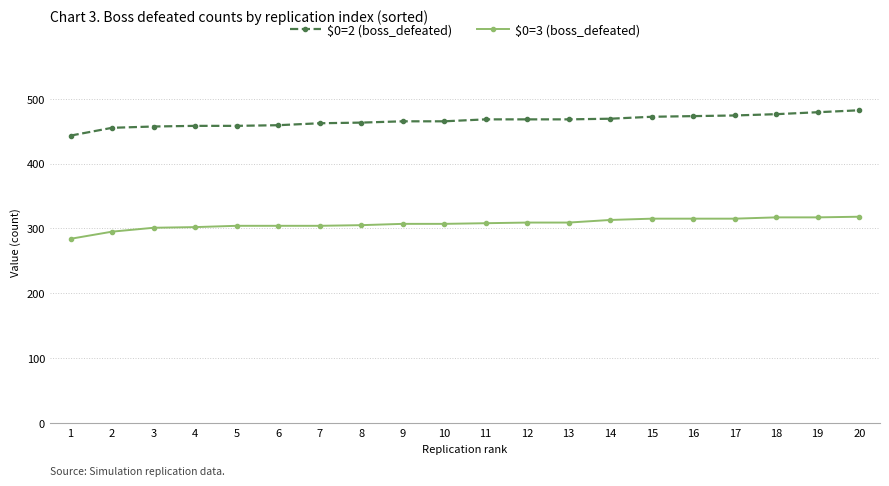

What are all the series names shown in the legend?

$0=2 (boss_defeated), $0=3 (boss_defeated)